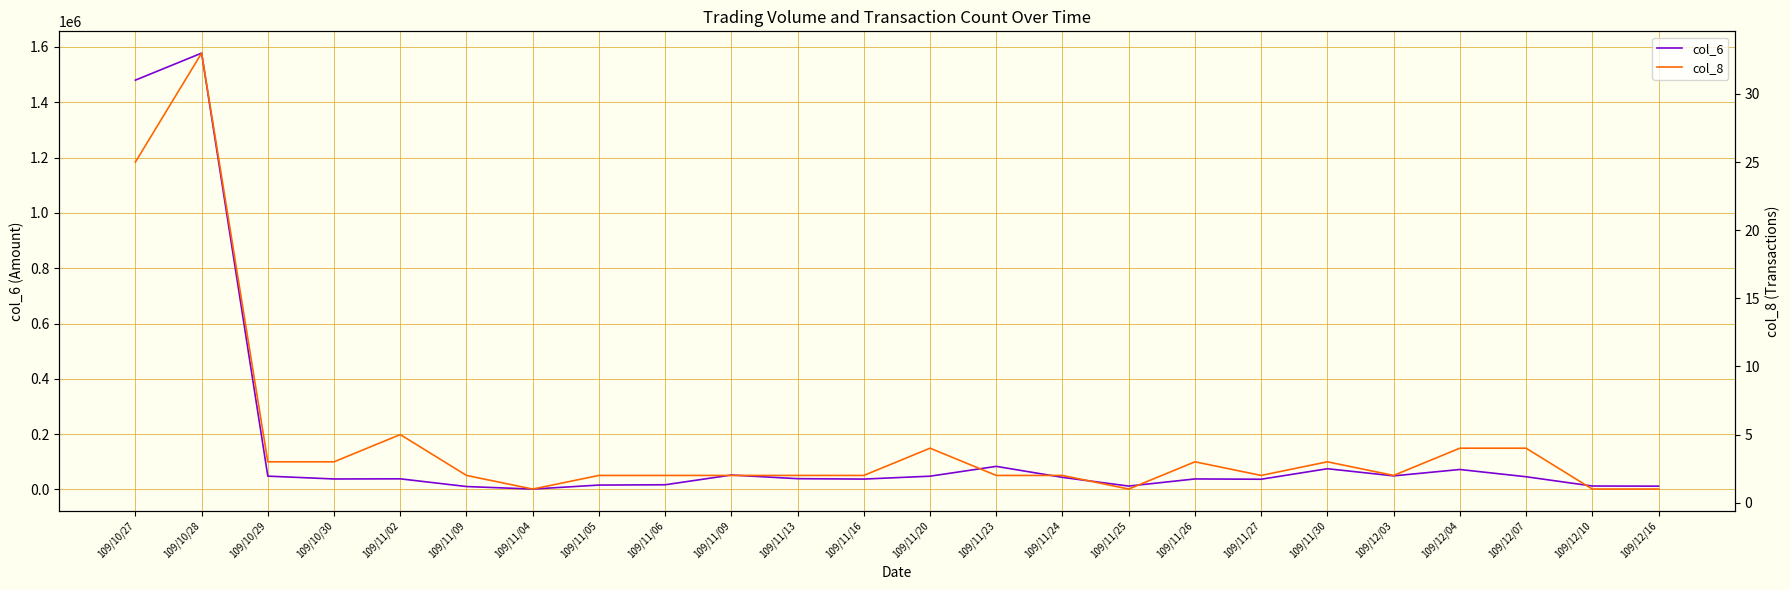

List the series in order of their peak value, lowest first.

col_8, col_6